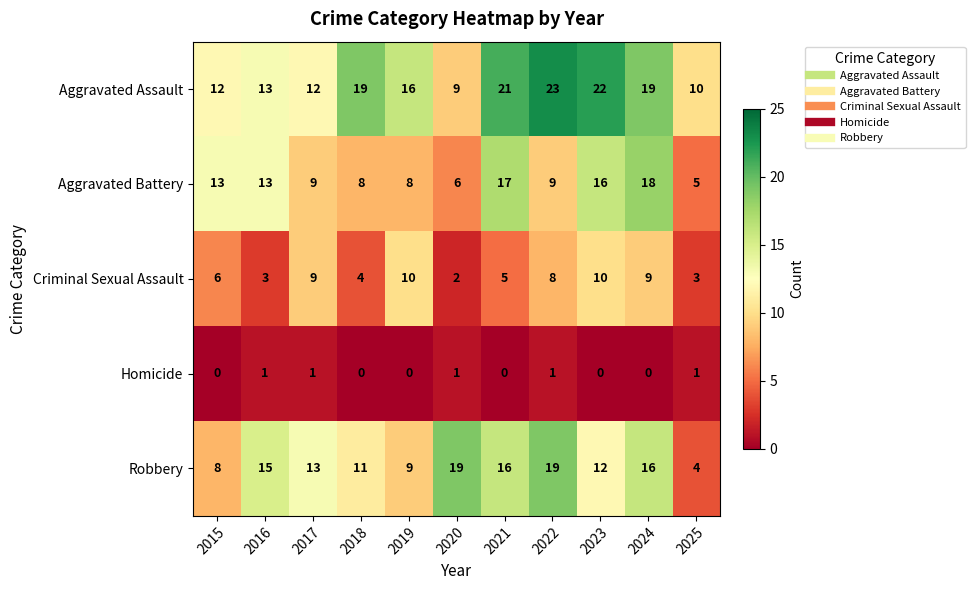

What is the sum of all Aggravated Battery values?

122